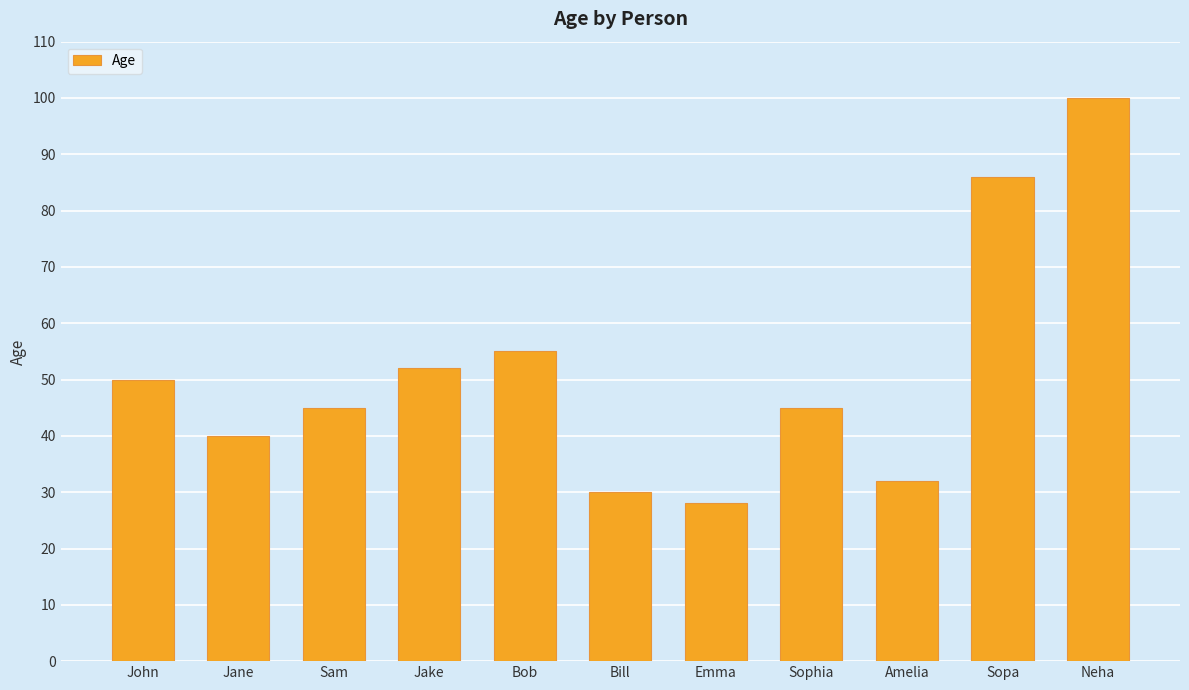

The value at Sam is 78. True or false?

False